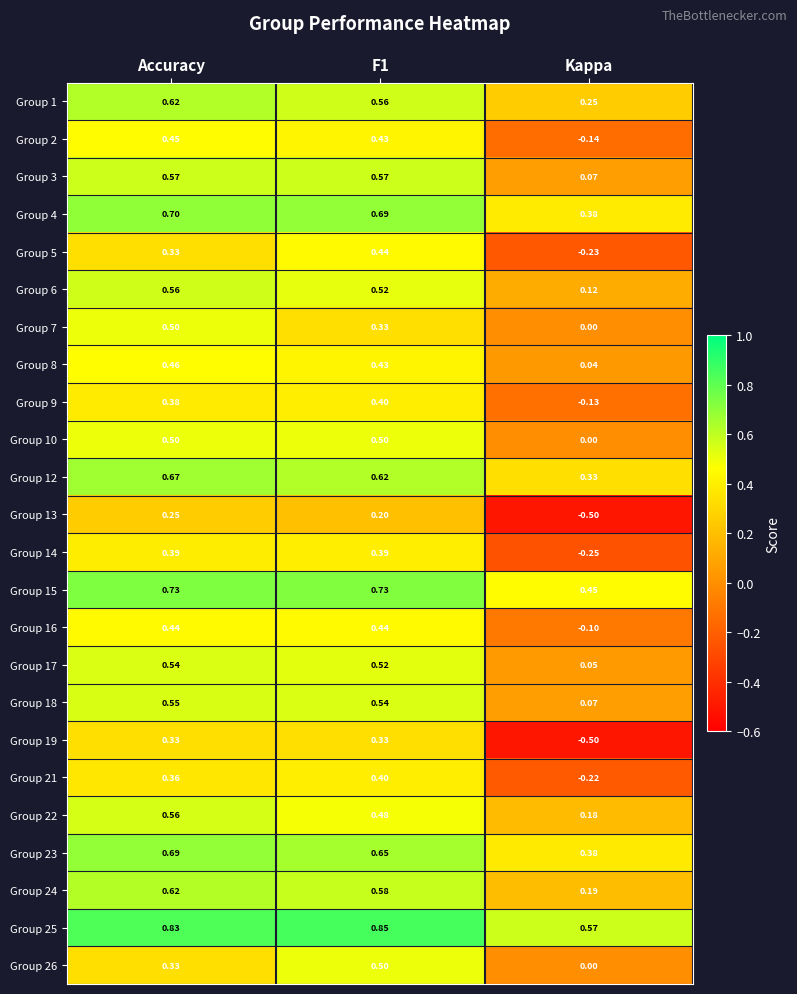

Which series has the largest total across all categories?

Group 25